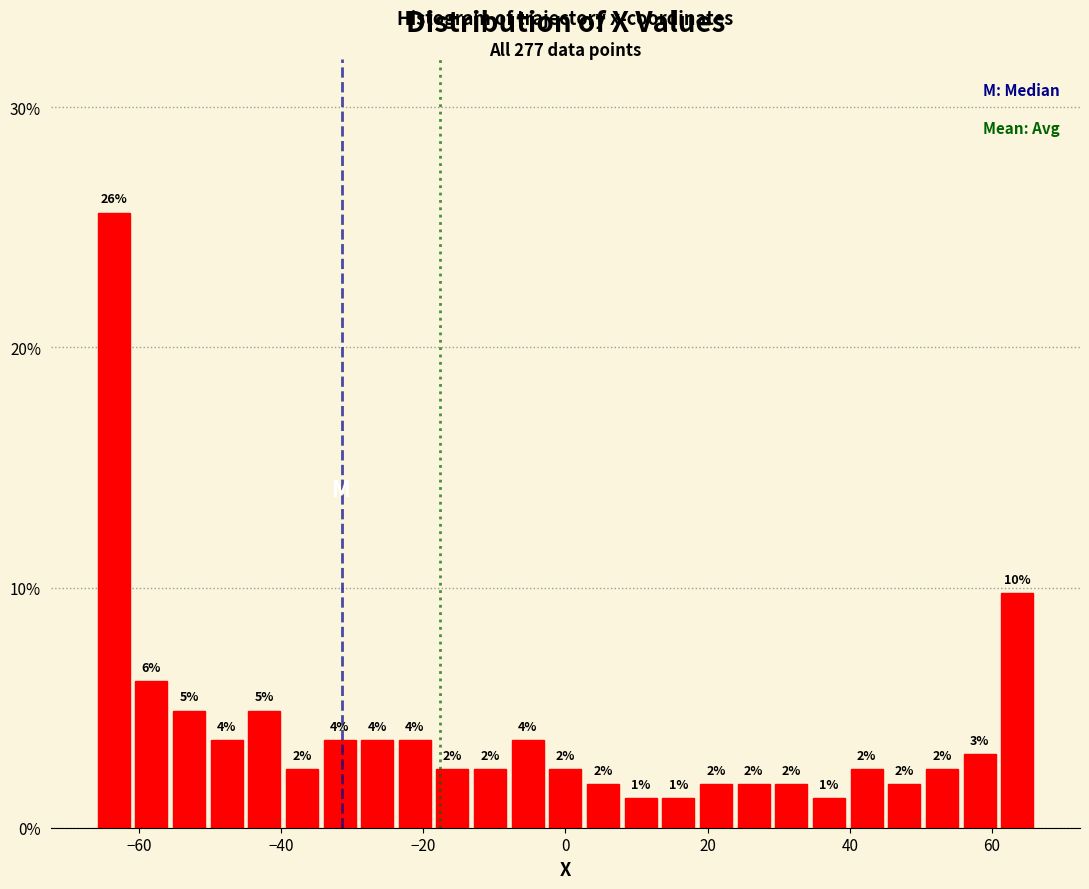

Around what value on the x-axis is the tallest bar? Give the approximate position of its centre, as read against the axis.

-64